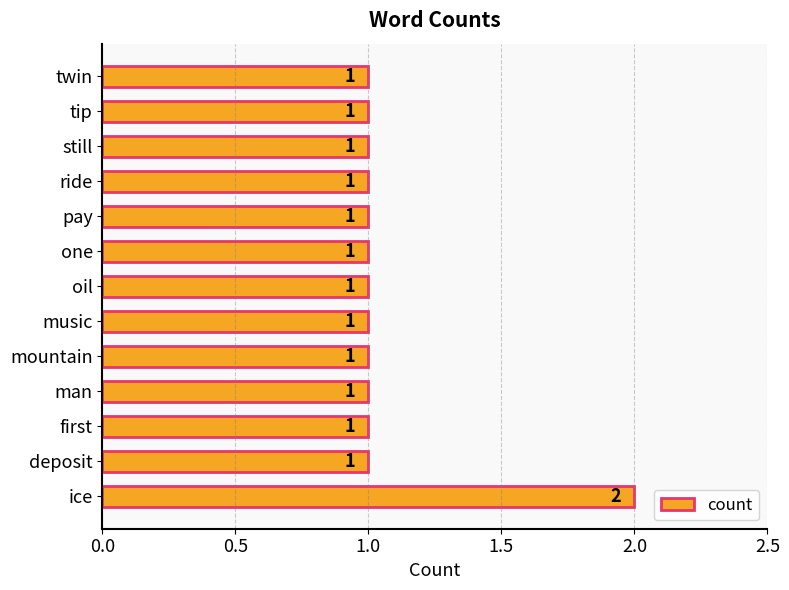

Reading top to bottom, list all the values displayed in this chart.

1	1	1	1	1	1	1	1	1	1	1	1	2